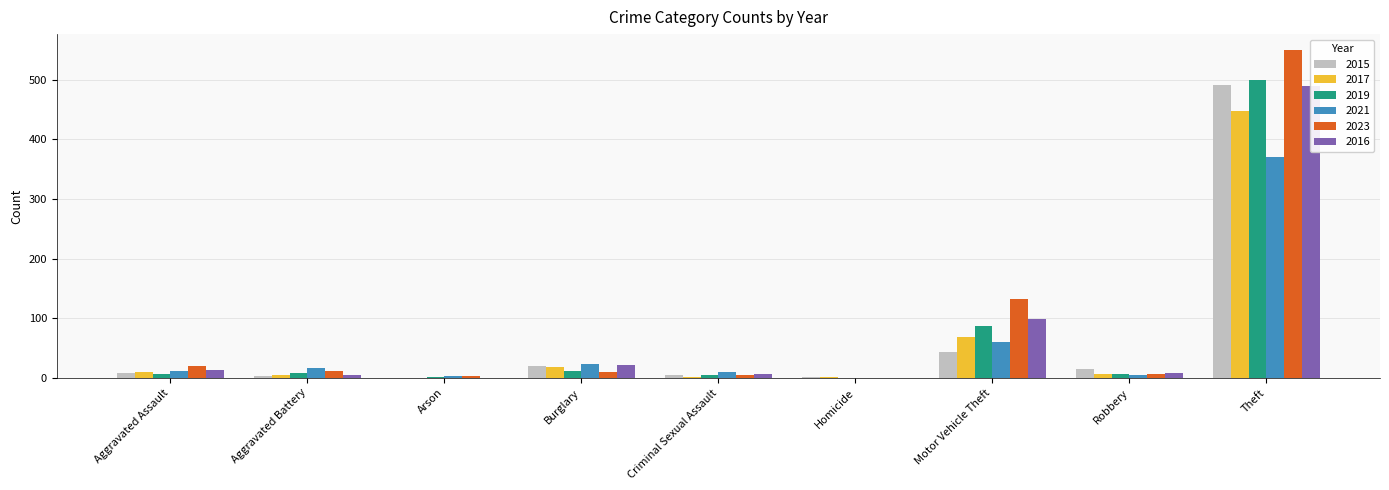

What is the label of the 9th bar from the right?

Aggravated Assault